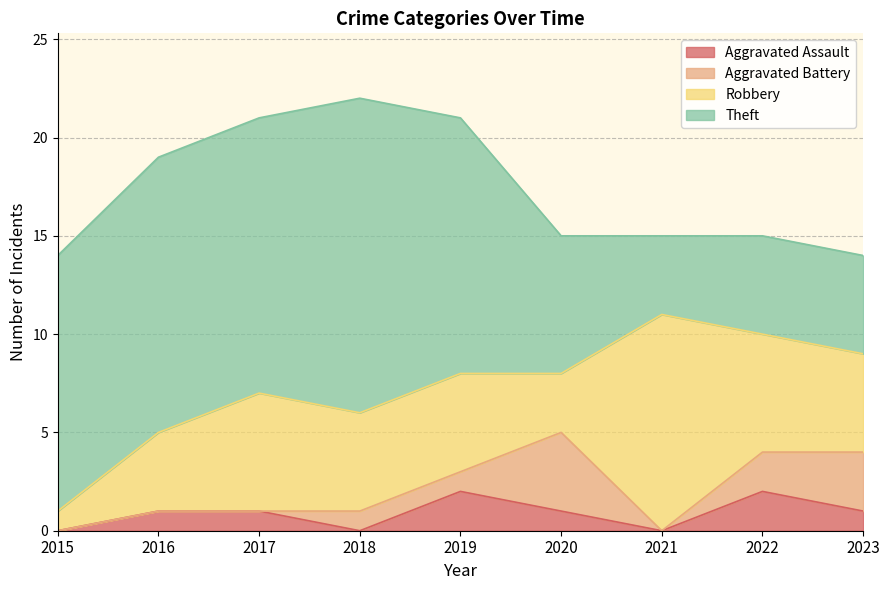

True or false: Aggravated Battery has more than 1 interior local peaks.

False